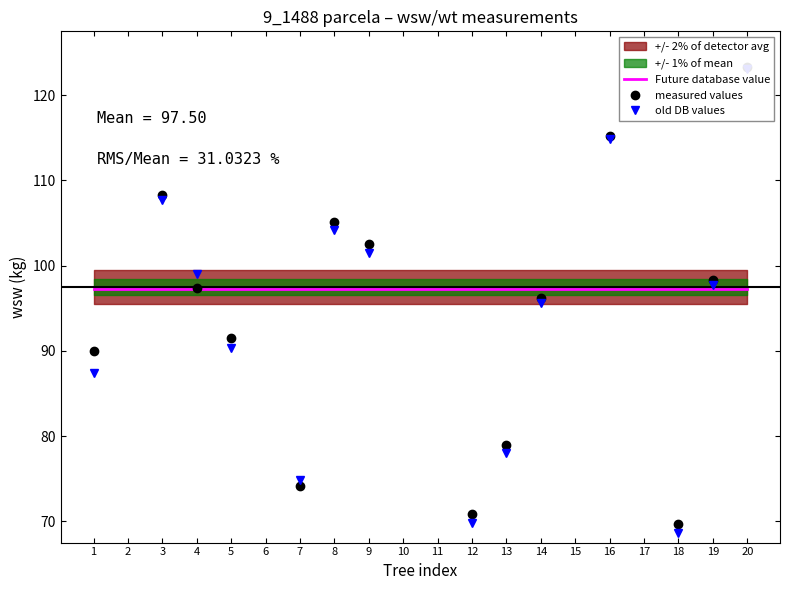

Which has a higher value, 13 or 4?

13